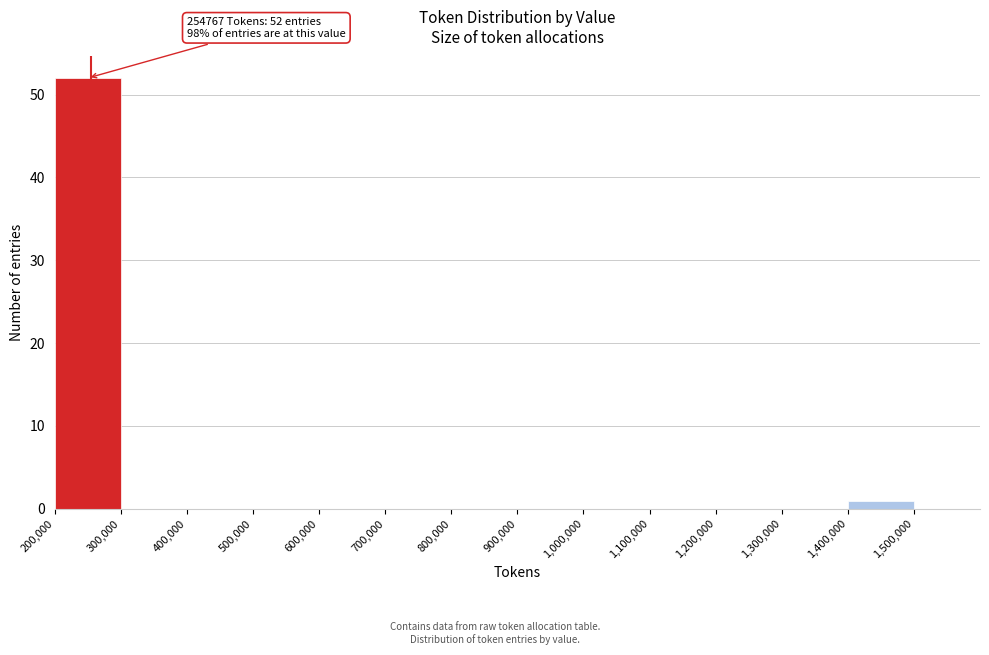

Over which range of the x-axis is the bar tallest?

200000 to 300000